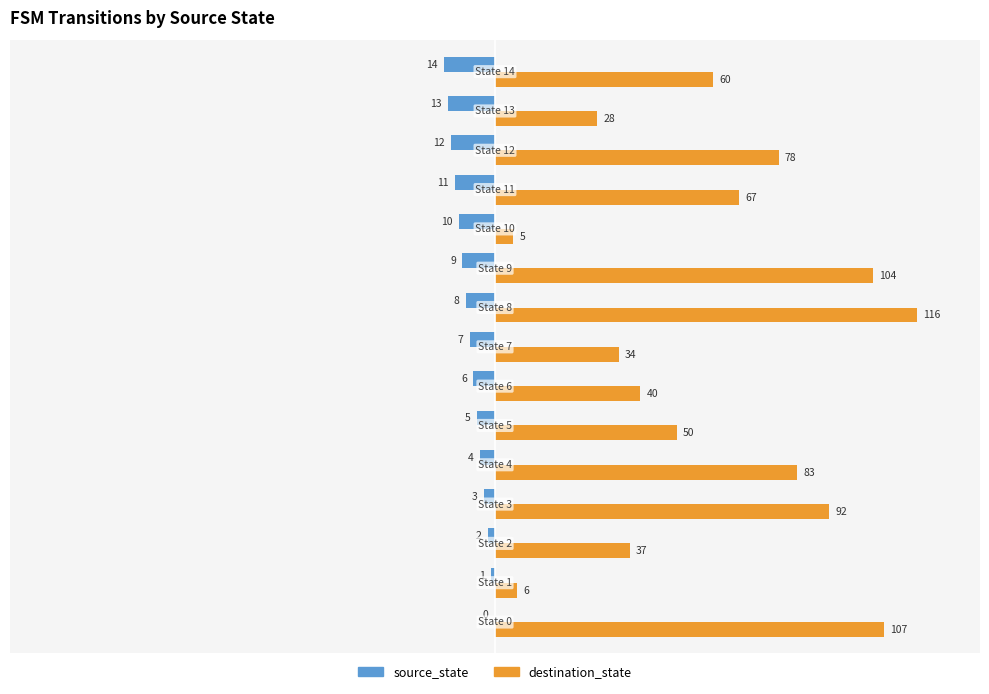

List the series in order of their peak value, highest first.

destination_state, source_state